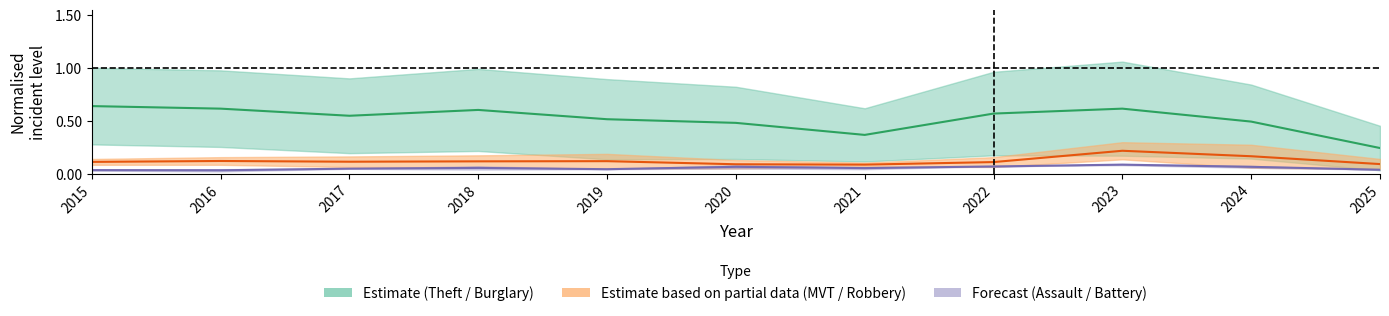

What is the difference between the maximum and minimum values in the Theft midline series?

0.4